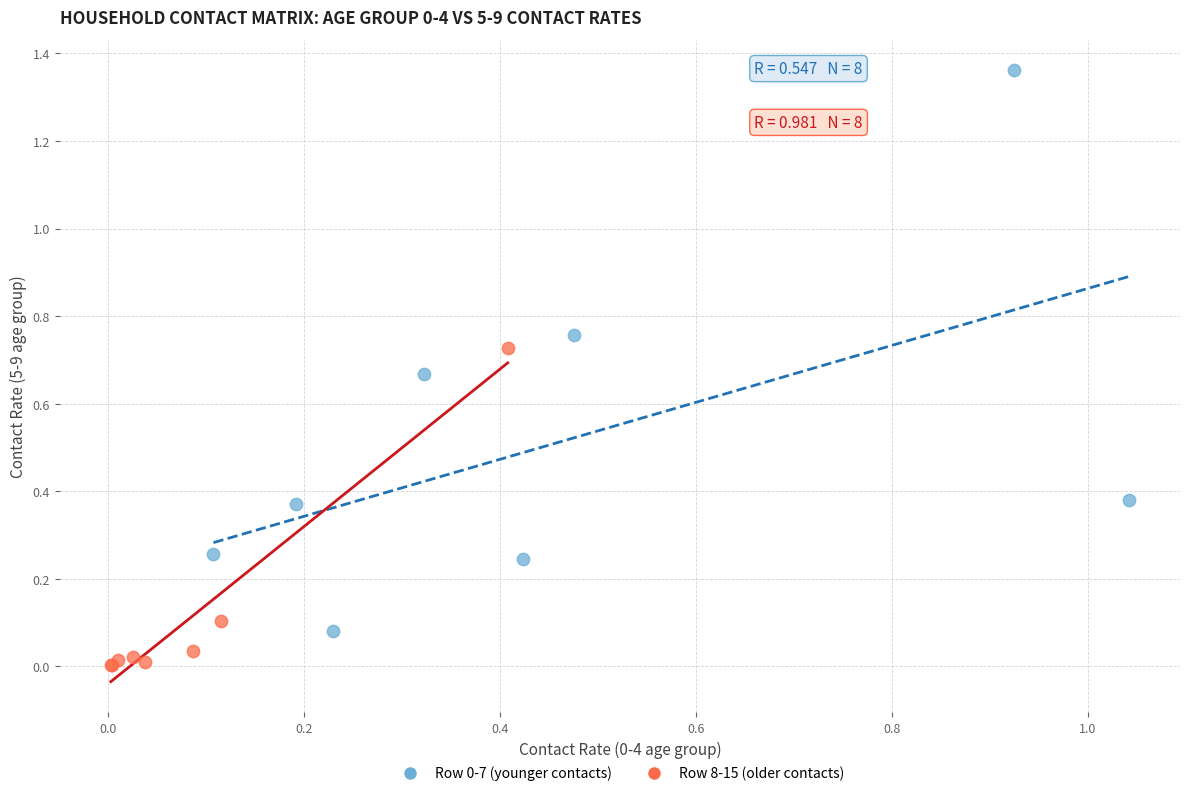

Which series contains the lowest Y value?

Row 8-15 (older contacts)